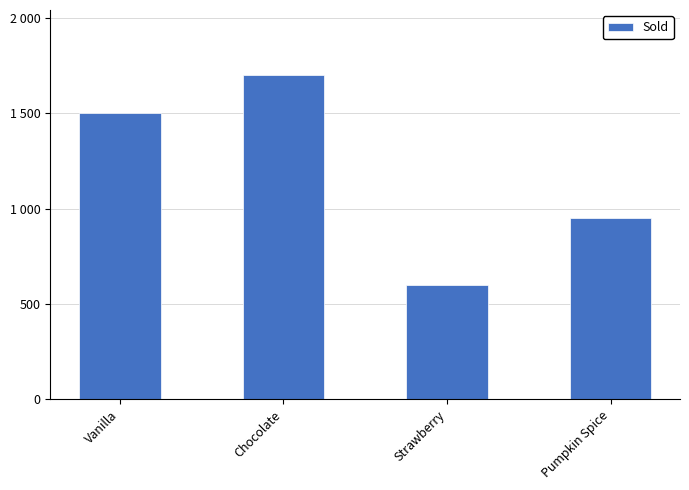

List the labels in order of value, smallest first.

Strawberry, Pumpkin Spice, Vanilla, Chocolate